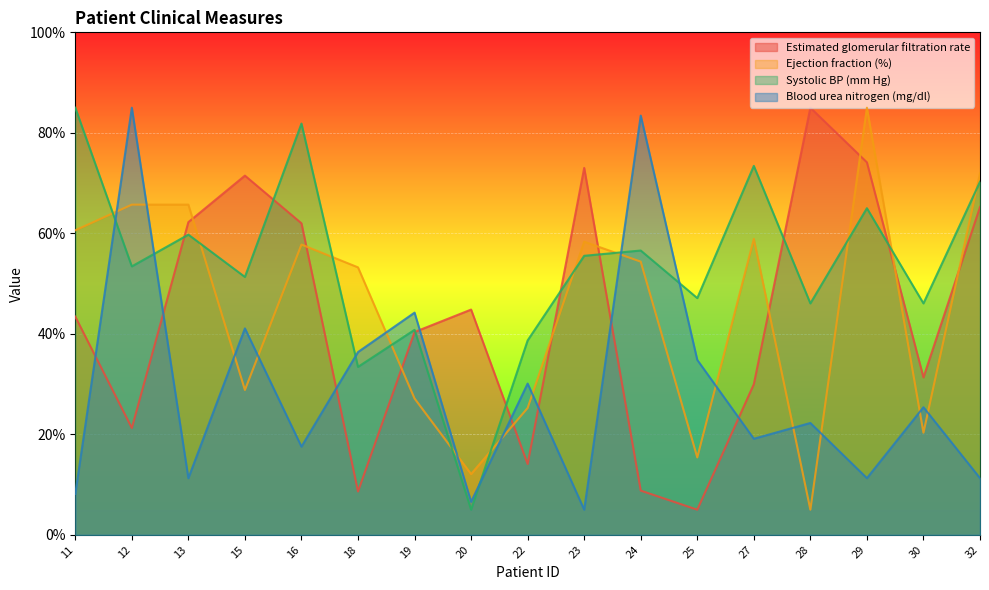

Reading left to right, list all the values displayed in this chart.

Estimated glomerular filtration rate: 11=43.4	12=21.3	13=62.2	15=71.5	16=62.0	18=8.6	19=40.4	20=44.8	22=14.1	23=73.0	24=8.8	25=5.0	27=30.0	28=85.0	29=74.1	30=31.3	32=65.2
Ejection fraction (%): 11=60.6	12=65.7	13=65.7	15=28.8	16=57.8	18=53.2	19=27.1	20=12.1	22=25.2	23=58.3	24=54.4	25=15.4	27=58.9	28=5.0	29=85.0	30=20.3	32=72.0
Systolic BP (mm Hg): 11=85.0	12=53.4	13=59.7	15=51.3	16=81.8	18=33.4	19=40.8	20=5.0	22=38.7	23=55.5	24=56.6	25=47.1	27=73.4	28=46.1	29=65.0	30=46.1	32=70.3
Blood urea nitrogen (mg/dl): 11=8.1	12=85.0	13=11.3	15=41.1	16=17.5	18=36.4	19=44.2	20=6.6	22=30.1	23=5.0	24=83.4	25=34.8	27=19.1	28=22.3	29=11.3	30=25.4	32=11.3